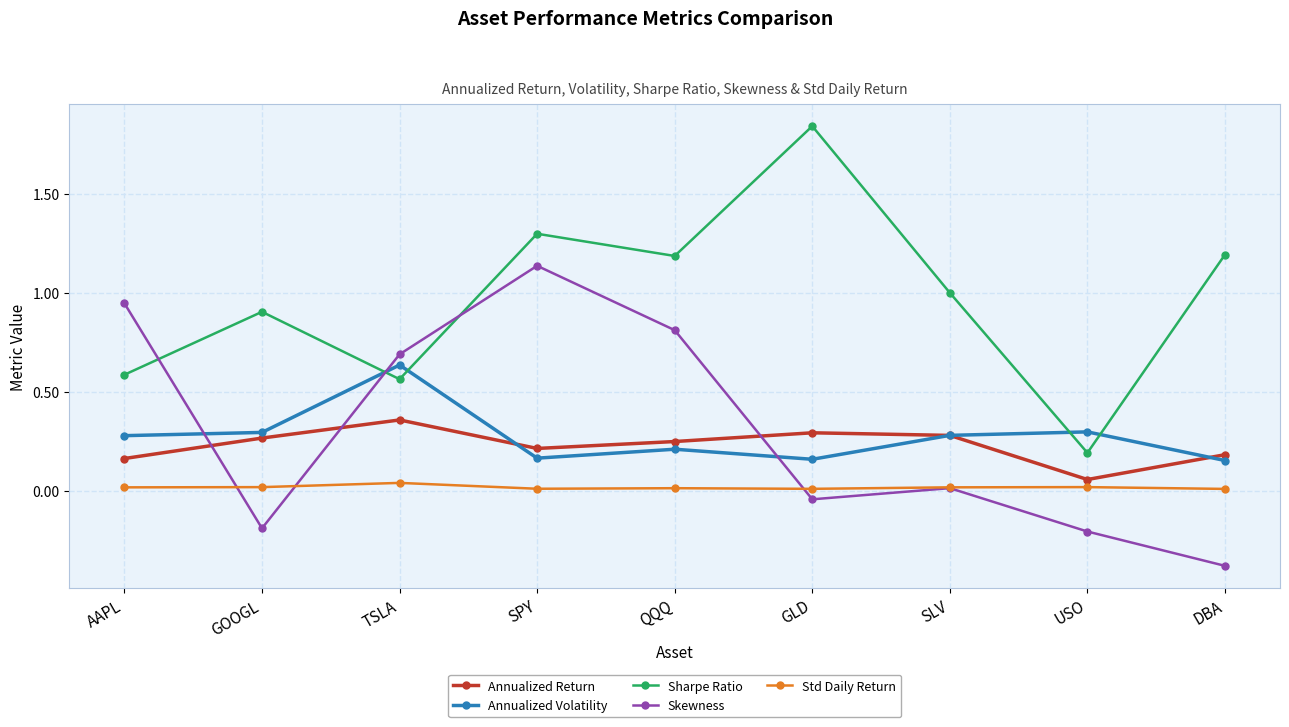

What is the label of the 9th point from the right?

AAPL